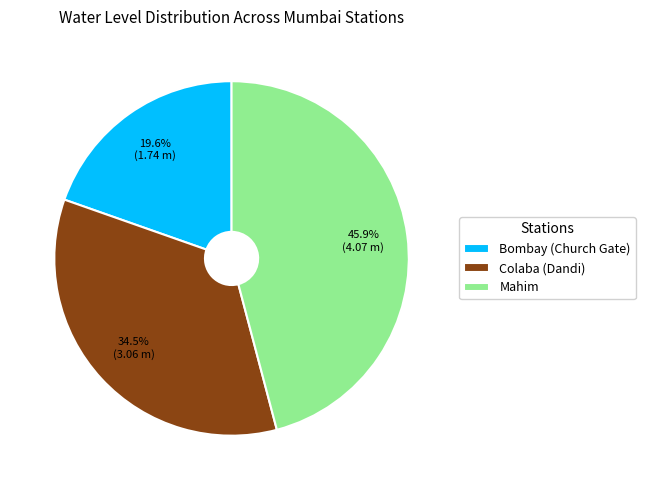

Approximately how many times larger is the value at Colaba (Dandi) compared to Bombay (Church Gate)?

1.8